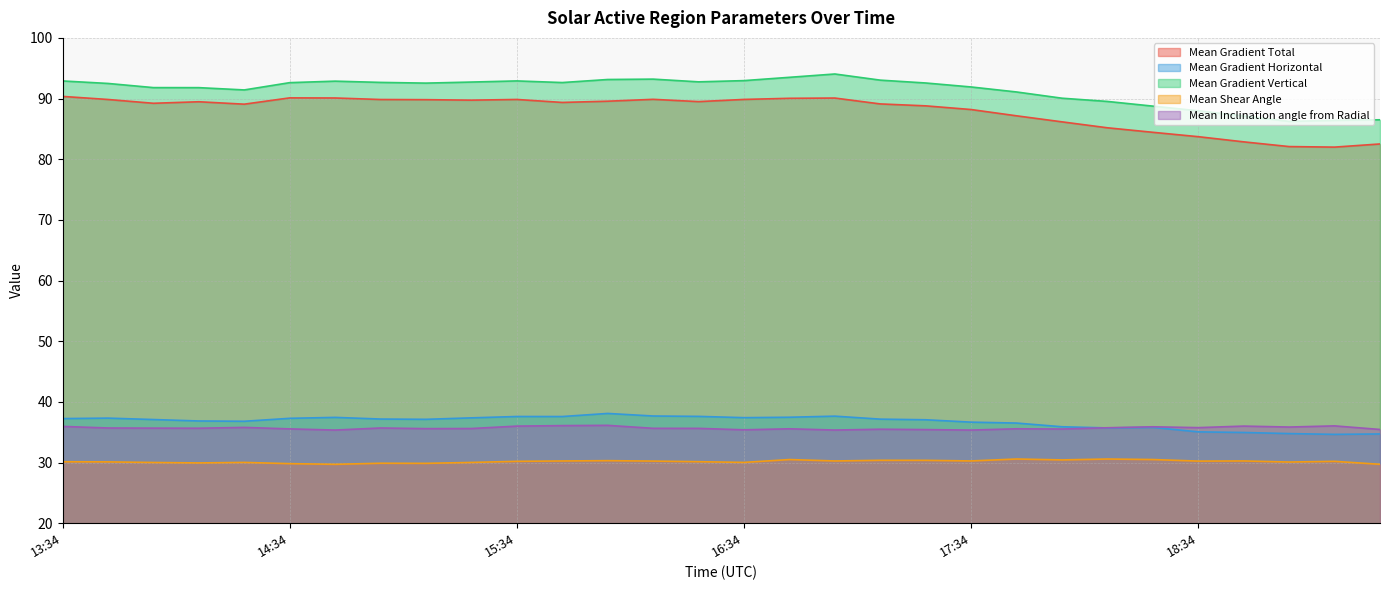

At which category is the sum across all series the highest?

2012/02/05 16:58